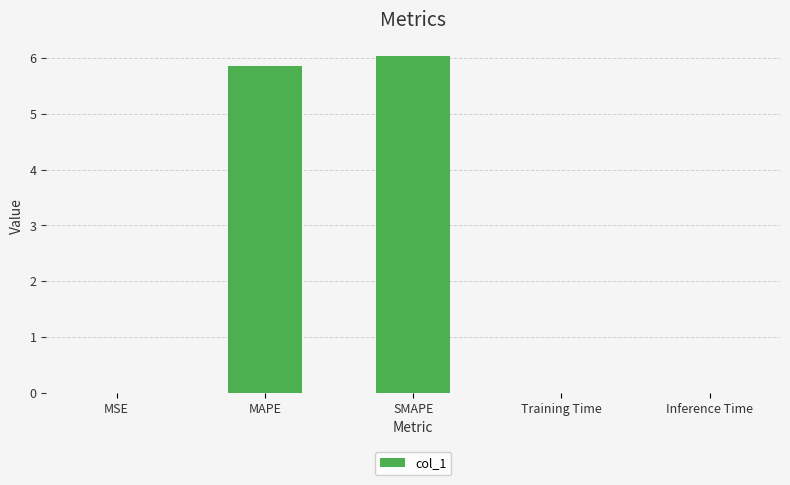

What is the sum of all values?

11.9